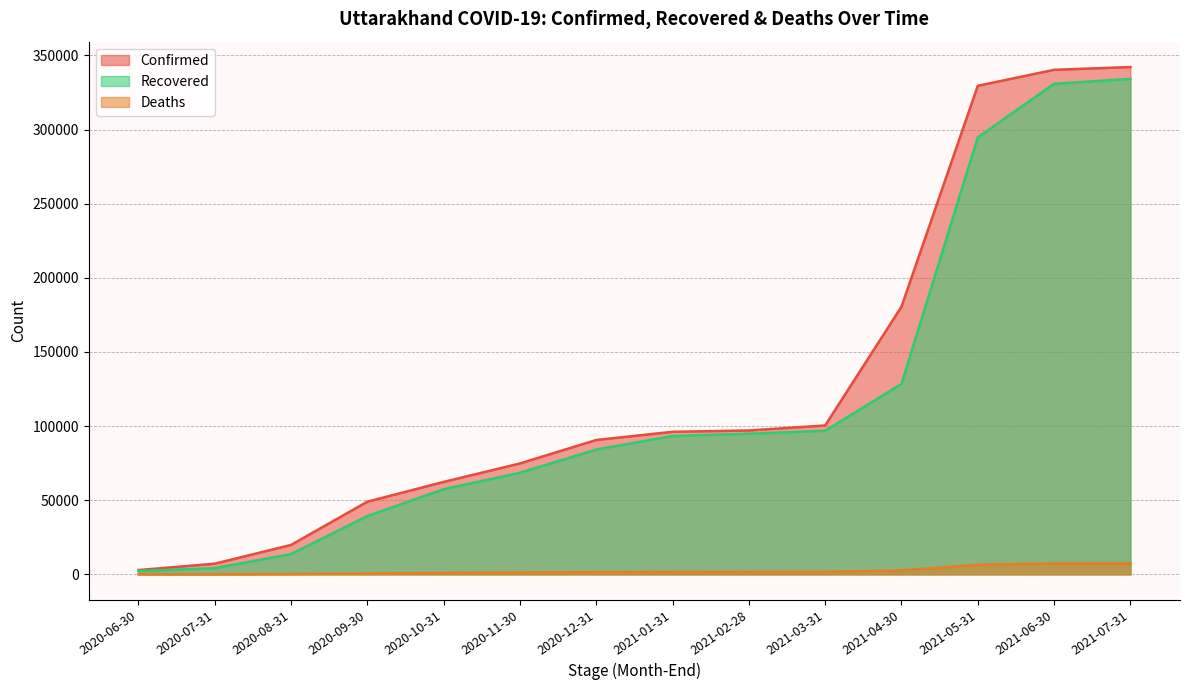

What is the maximum value for Deaths?

7362